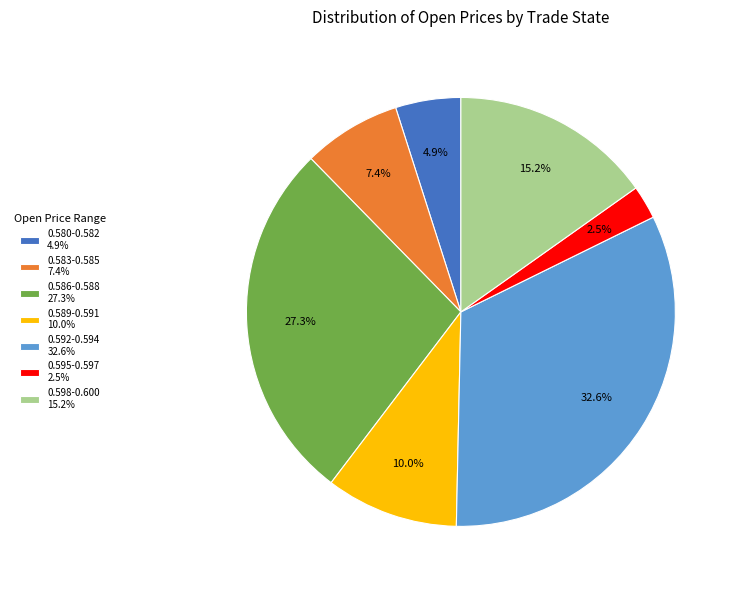

What is the smallest slice in the pie chart?

0.595-0.597 2.5%